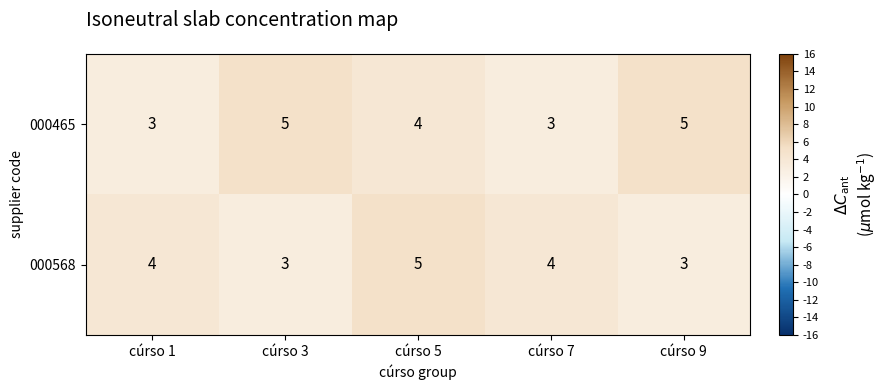

What value does the 000568 series have at cúrso 3?

3